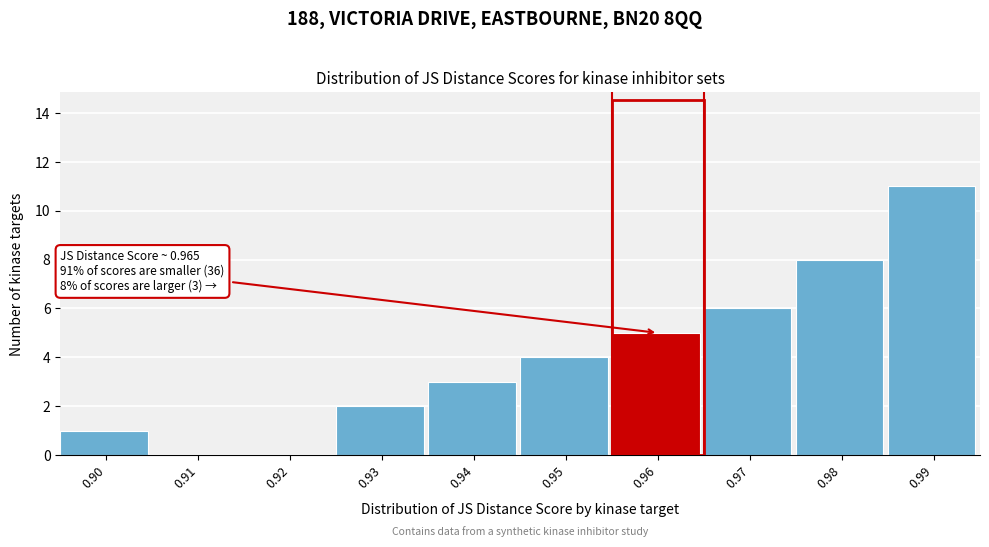

Reading left to right, extract all data points from this chart.

0.90=1	0.91=0	0.92=0	0.93=2	0.94=3	0.95=4	0.96=5	0.97=6	0.98=8	0.99=11